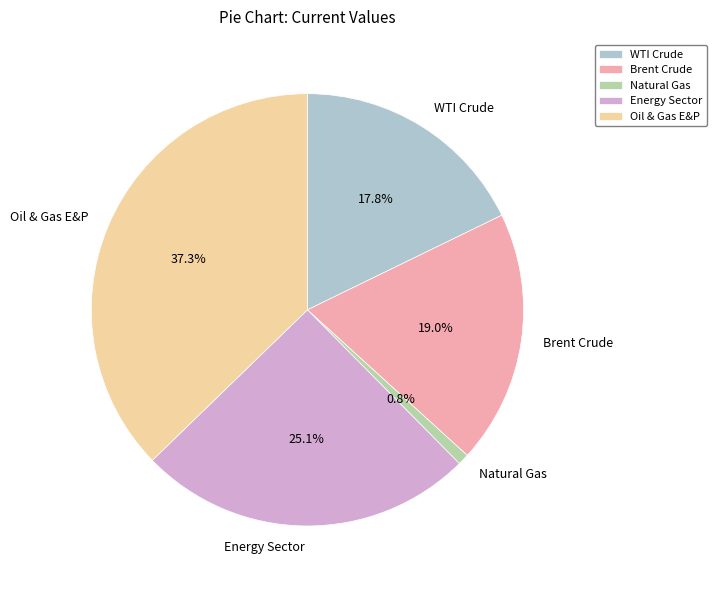

What percentage is the WTI Crude slice, to the nearest percent?

18%